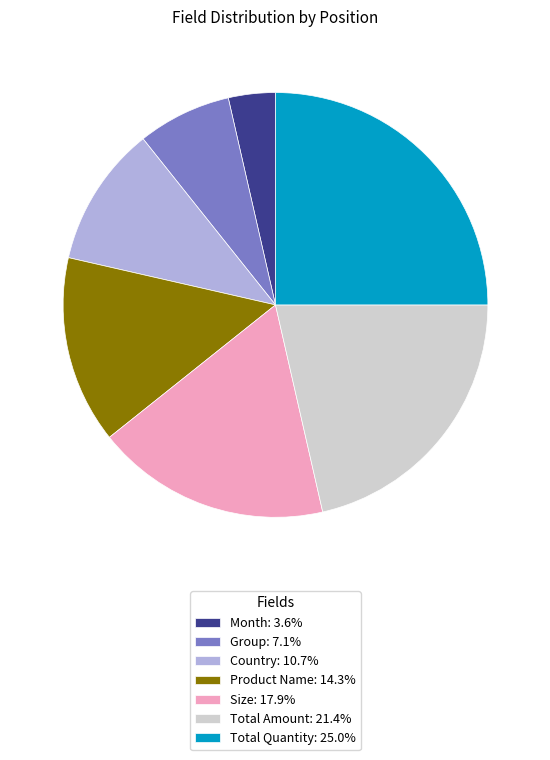

How many slices are in this pie chart?

7